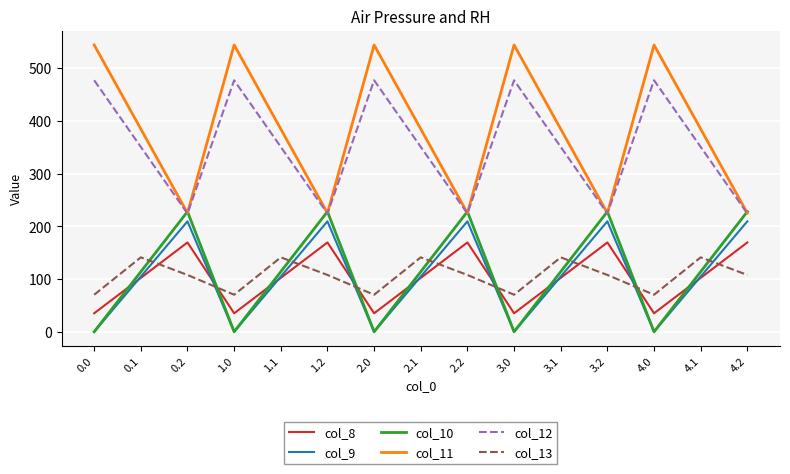

The value of col_10 at 0.0 is 95.6. True or false?

False